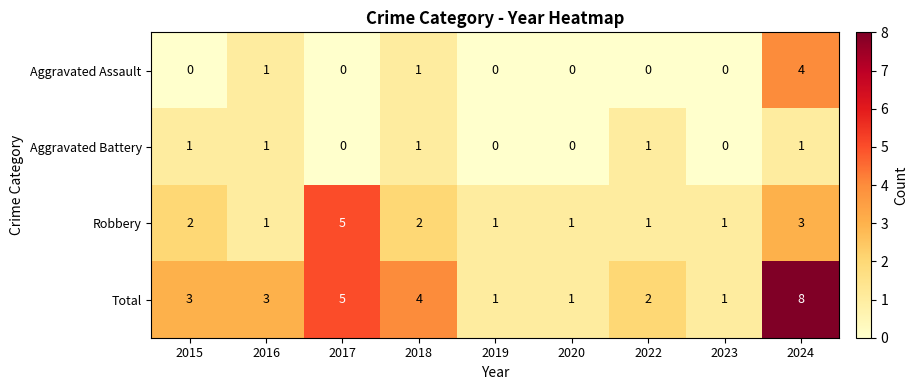

At which category is the sum across all series the highest?

2024